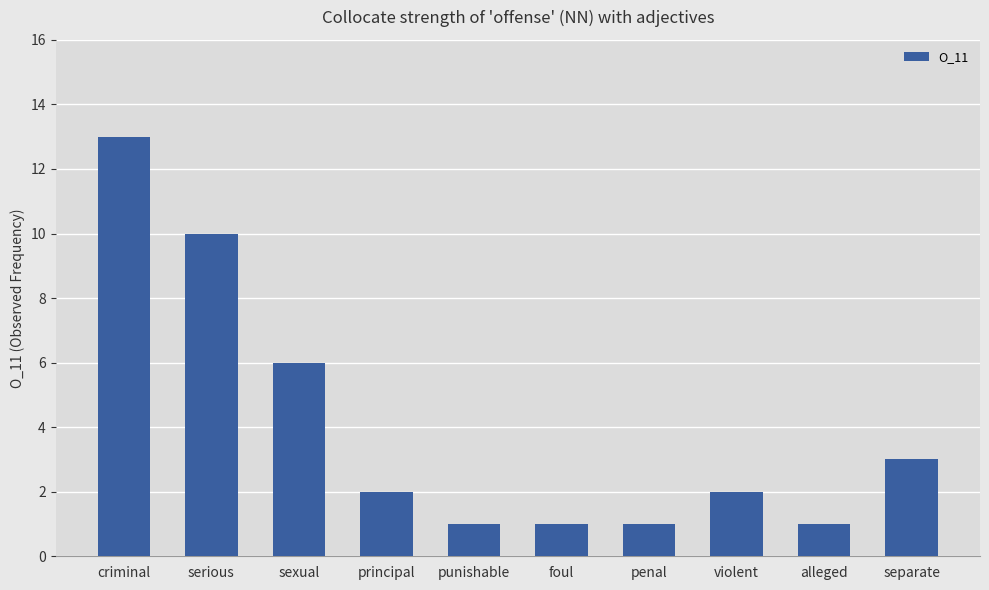

What is the label of the 8th bar from the right?

sexual